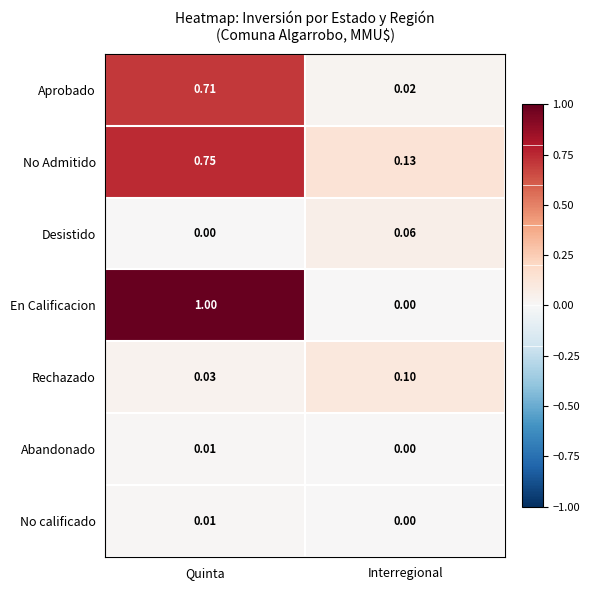

Between Quinta and Interregional, which series saw the biggest shift?

En Calificacion